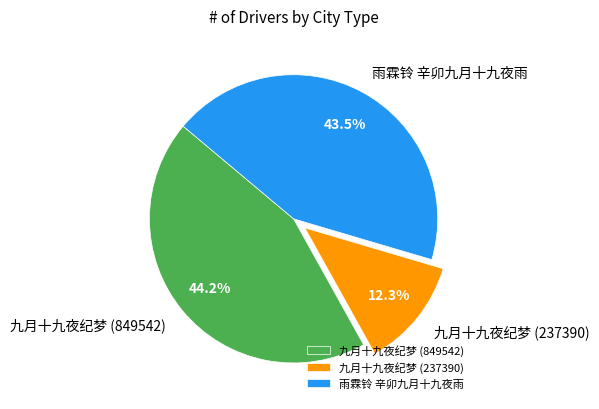

Rank the categories by value from lowest to highest.

九月十九夜纪梦 (237390), 雨霖铃 辛卯九月十九夜雨, 九月十九夜纪梦 (849542)